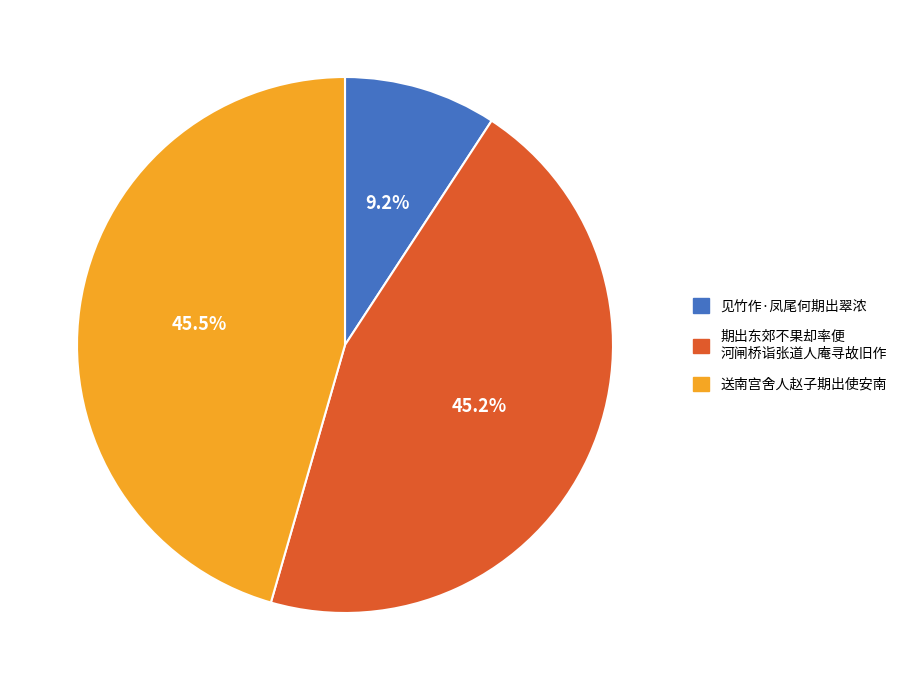

Is there any slice that represents more than half of the pie?

No